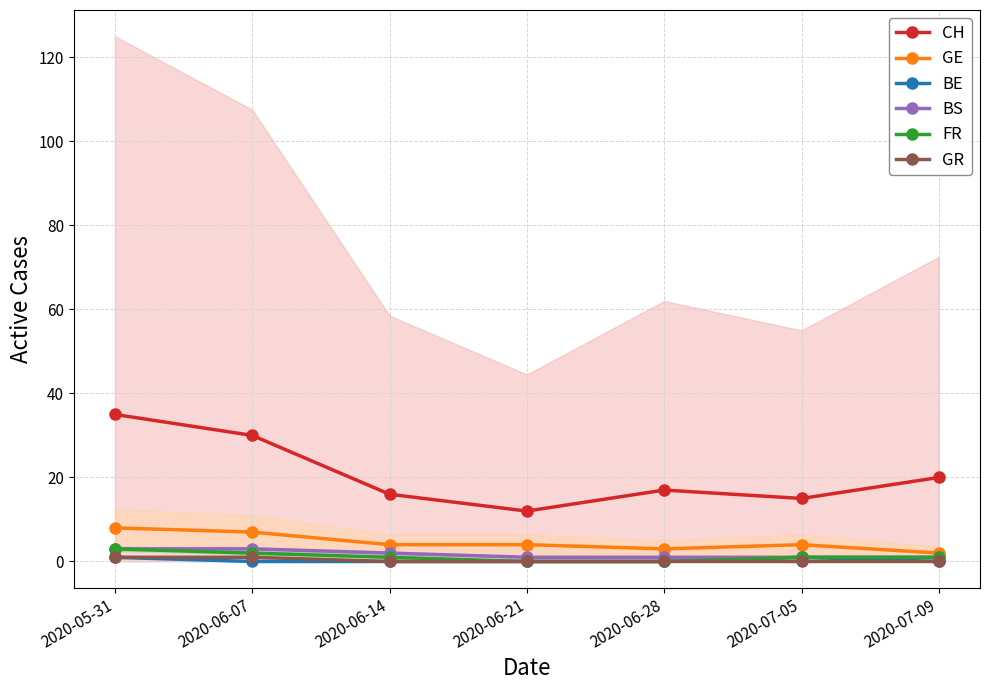

What is the label of the 7th point from the right?

2020-05-31